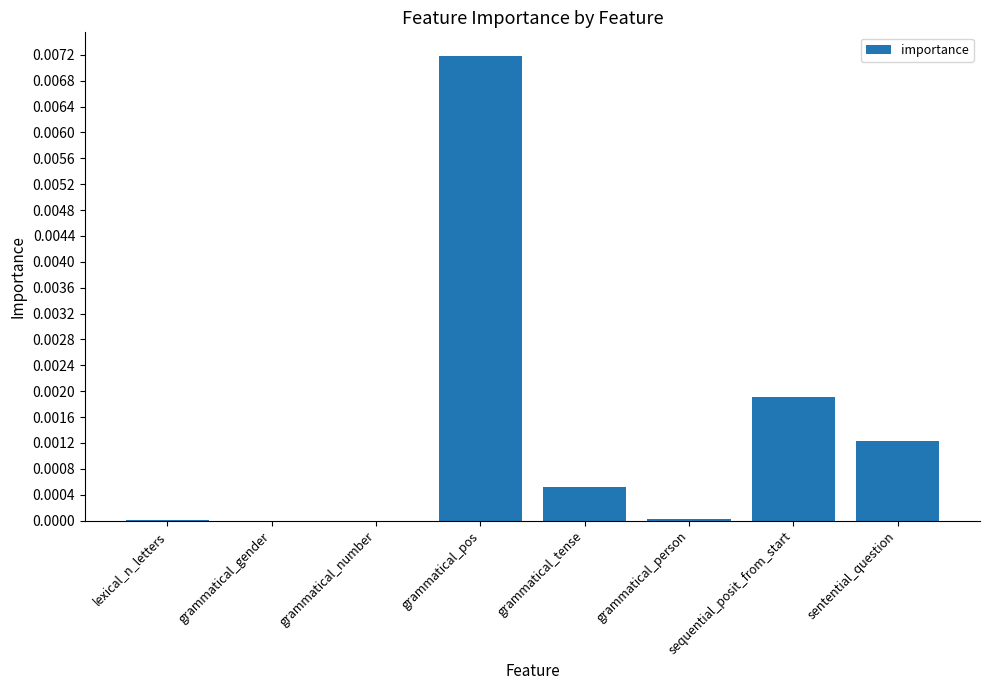

The value at lexical_n_letters is 0.0. True or false?

True